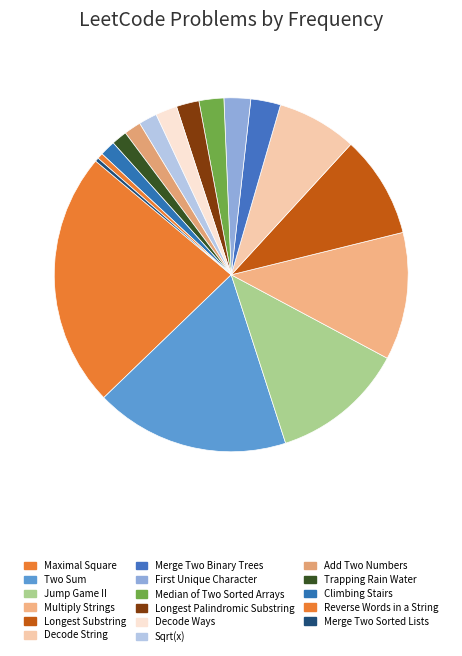

To the nearest percent, what is the difference between the largest and smallest slice percentages?

23%